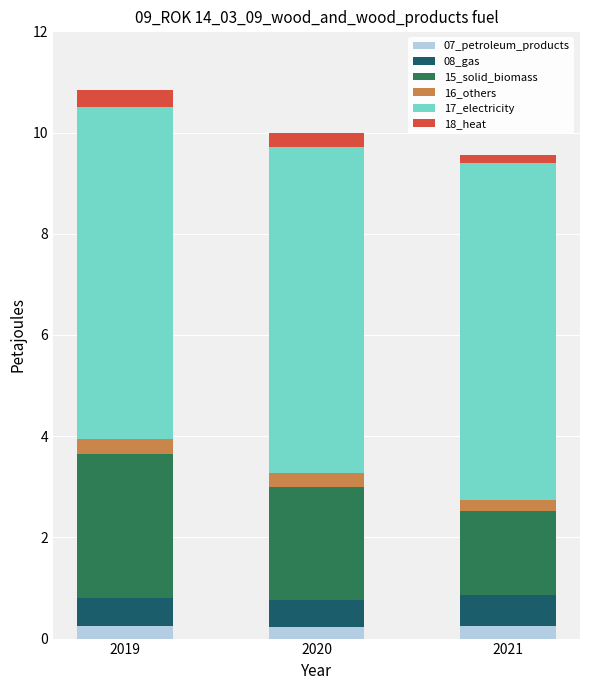

How many 07_petroleum_products values are between 0 and 1?

3